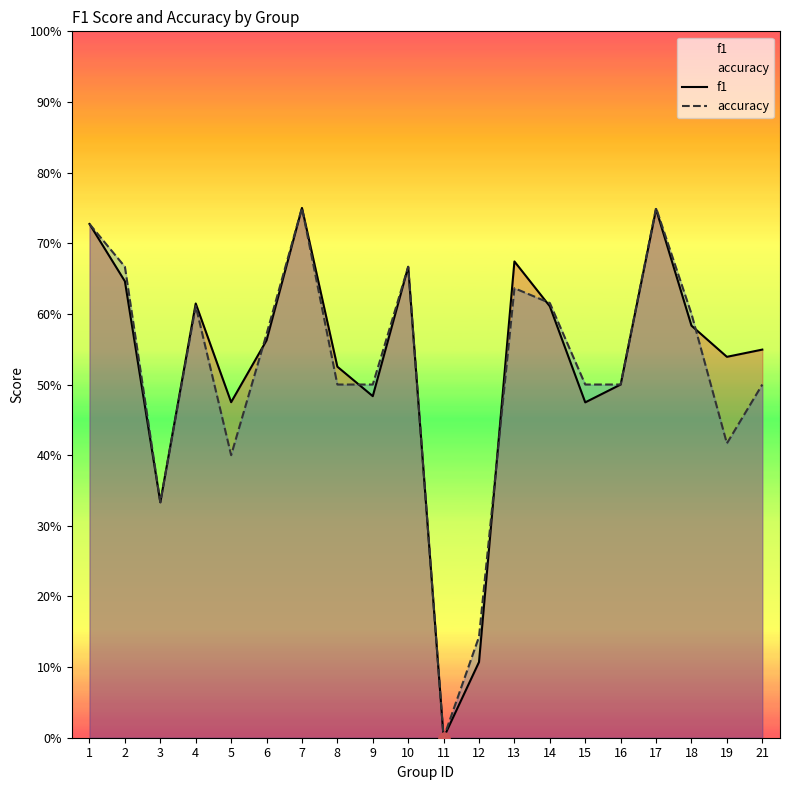

Which series reaches the minimum Y coordinate?

f1